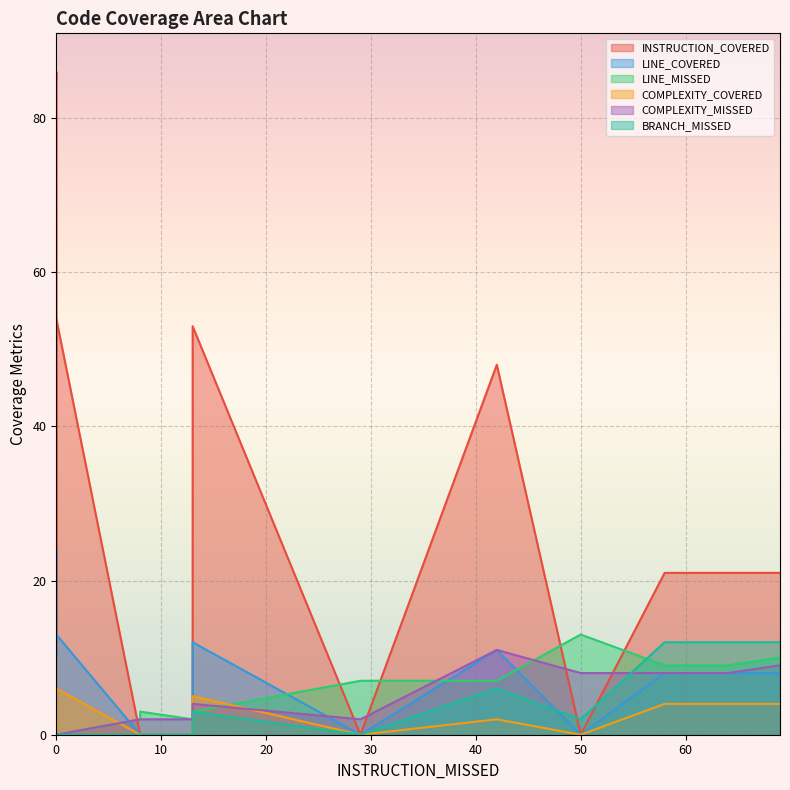

Which series has the largest total across all categories?

INSTRUCTION_COVERED